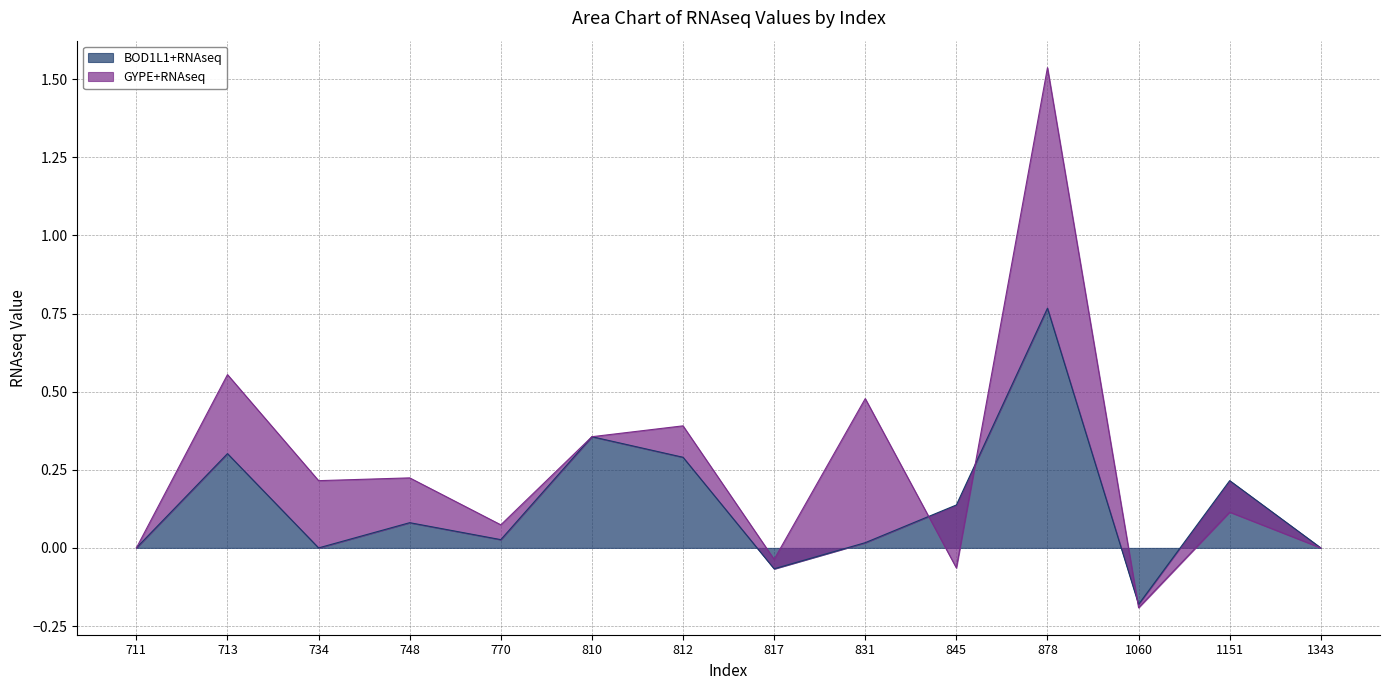

The chart shows a value of 0.0 at 734. True or false?

True